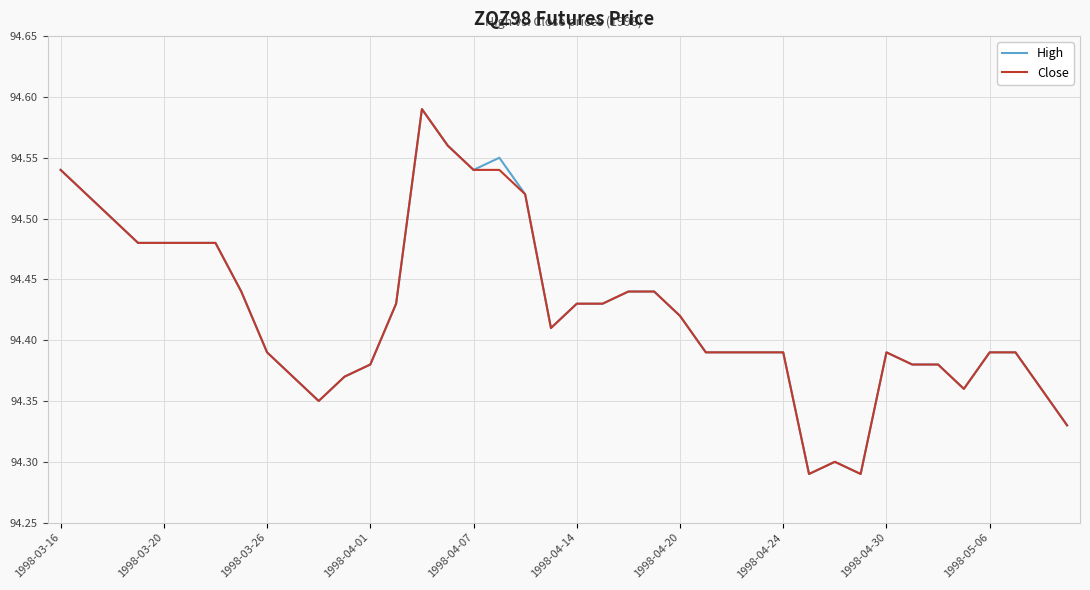

How many categories are shown in the chart?

40